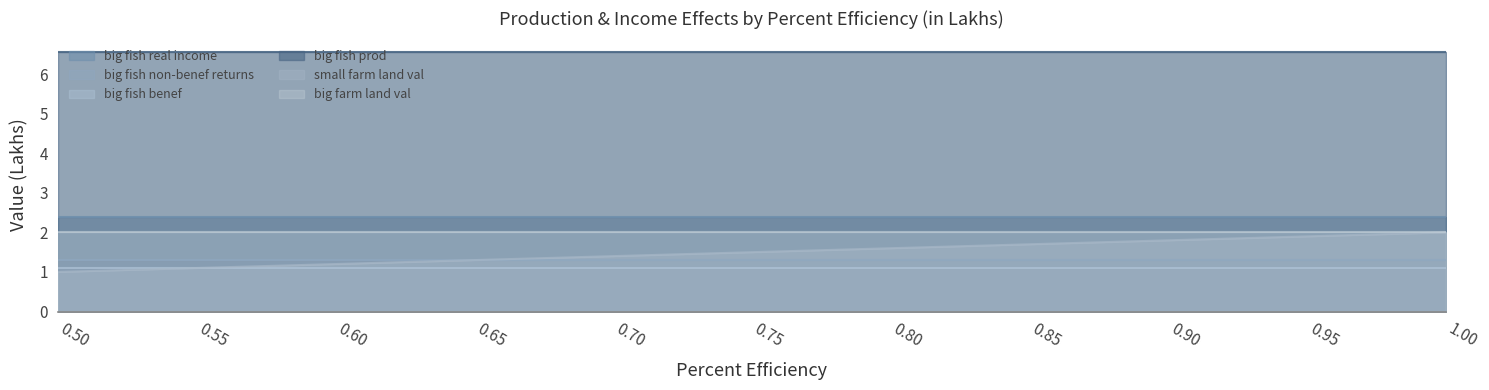

Which series changed the most between 0.6 and 0.8?

small farm land val